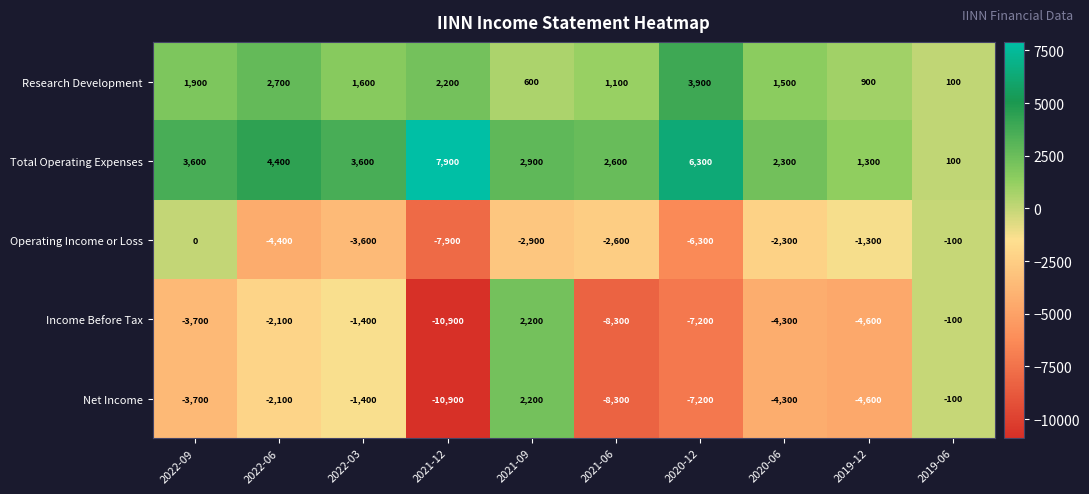

What is the approximate value of Net Income at 2019-06?

-100